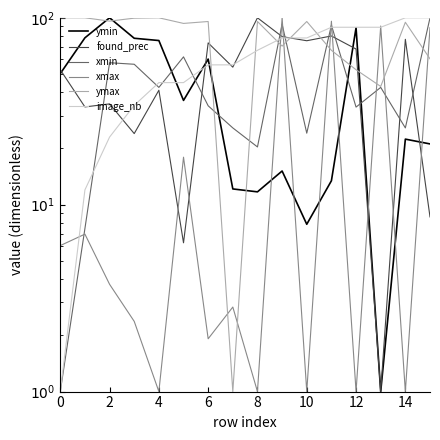

Which series has the widest spread of values?

ymin